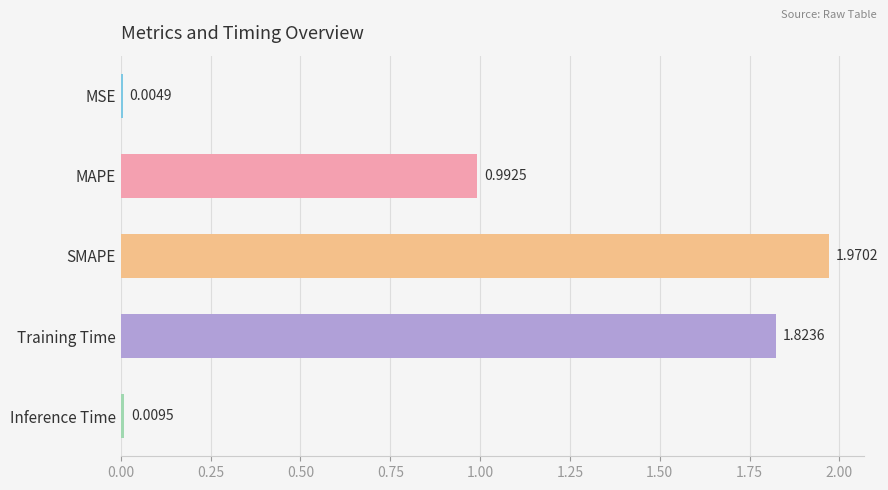

At which label is the value closest to 0?

MSE